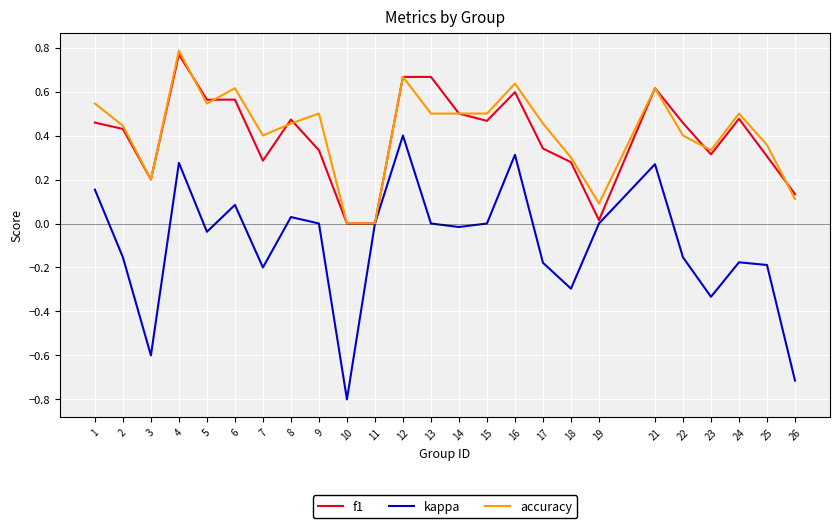

Which series has the largest range (max minus min)?

kappa